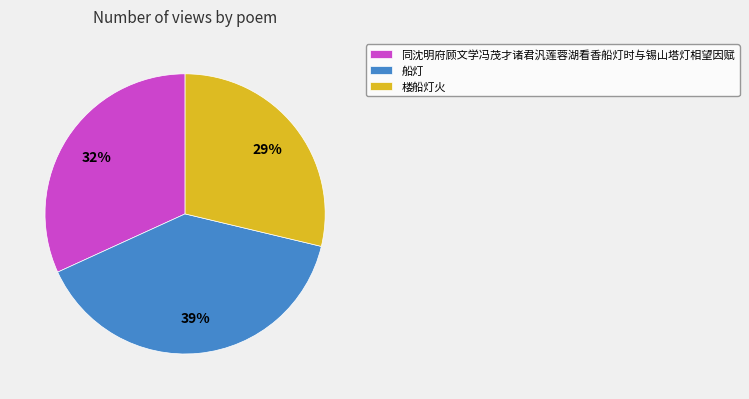

Do 同沈明府顾文学冯茂才诸君汎莲蓉湖看香船灯时与锡山塔灯相望因赋 and 楼船灯火 together represent more than half of the pie?

Yes